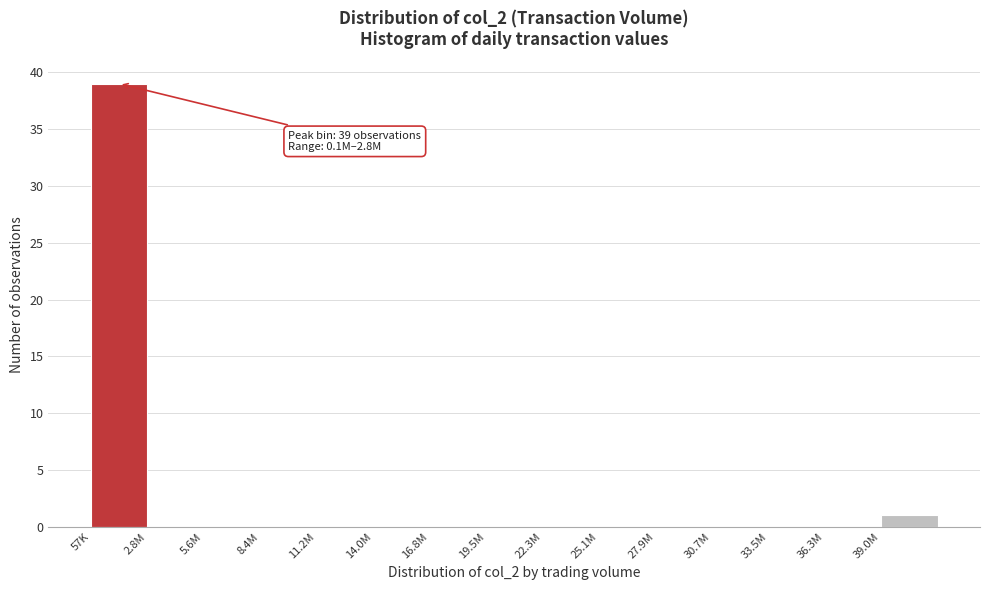

Reading right to left, extract all data points from this chart.

39.0M=1	36.3M=0	33.5M=0	30.7M=0	27.9M=0	25.1M=0	22.3M=0	19.5M=0	16.8M=0	14.0M=0	11.2M=0	8.4M=0	5.6M=0	2.8M=0	57K=39